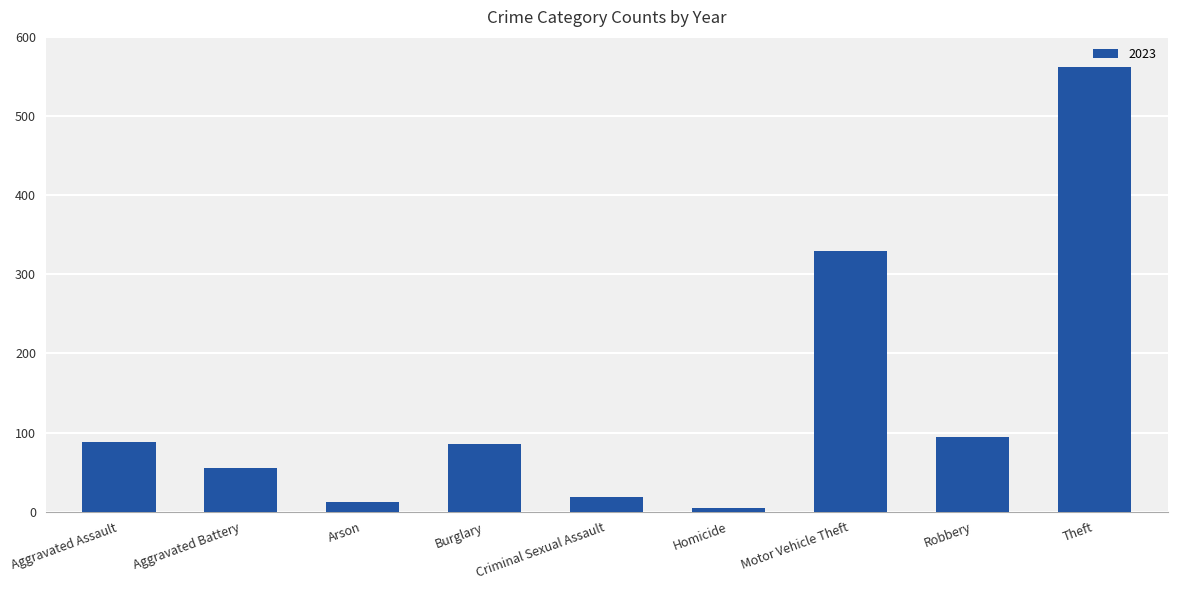

Between Motor Vehicle Theft and Aggravated Battery, which is larger?

Motor Vehicle Theft